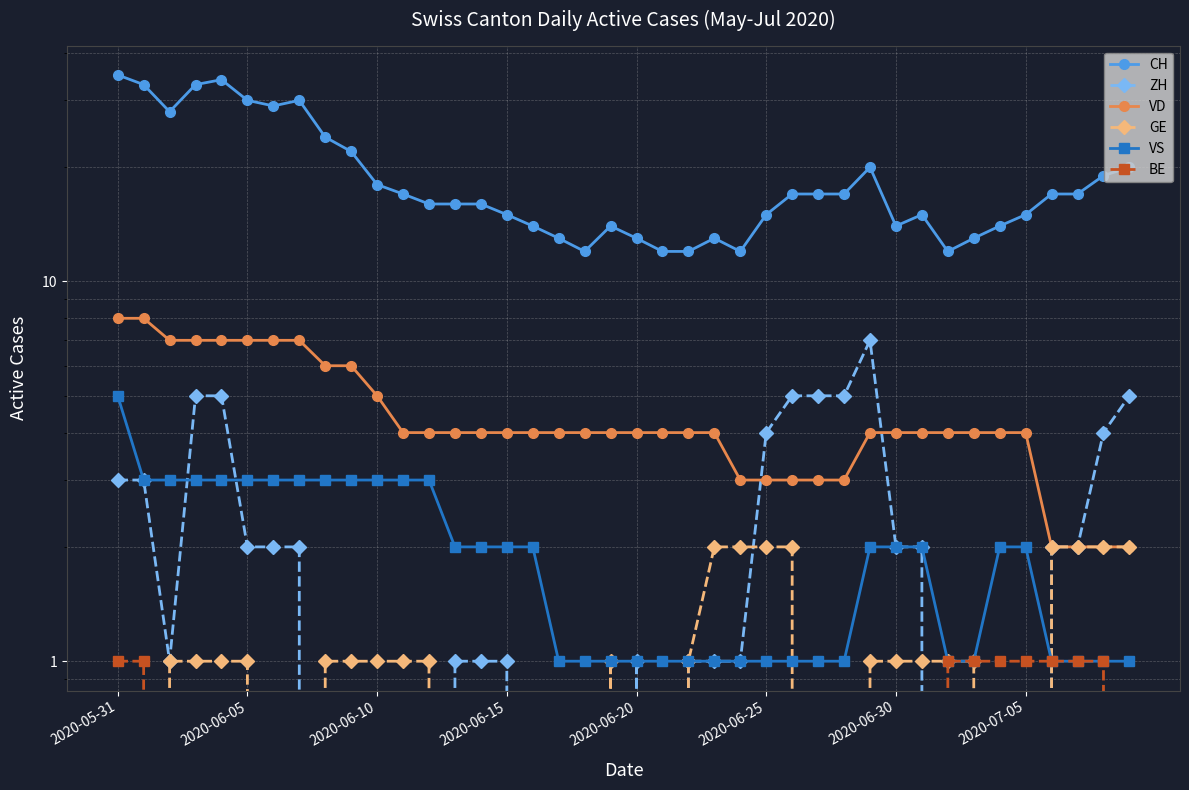

True or false: VD and VS cross at least once.

False